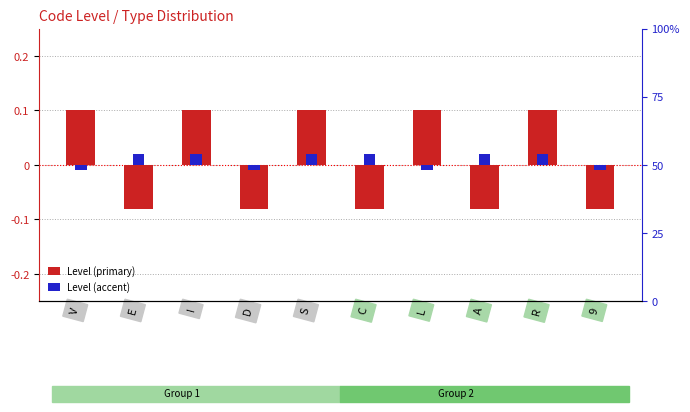

What is the label of the 8th bar from the right?

I